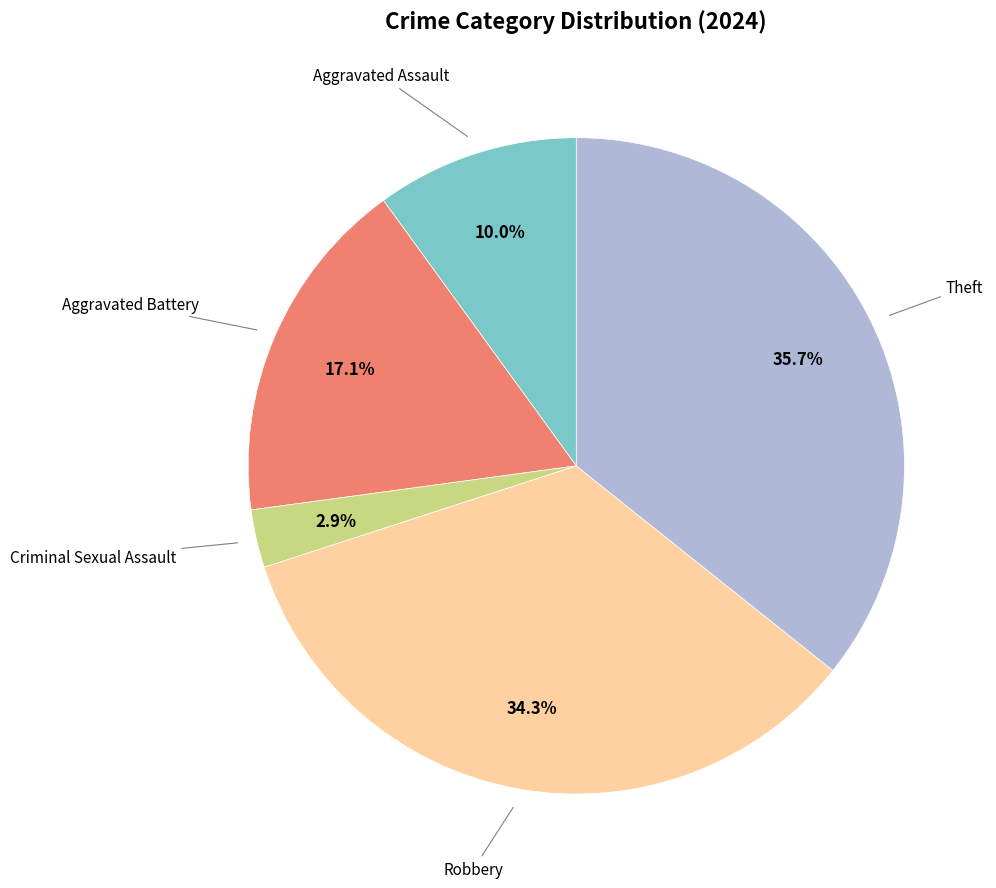

Count the number of slices in the pie.

5